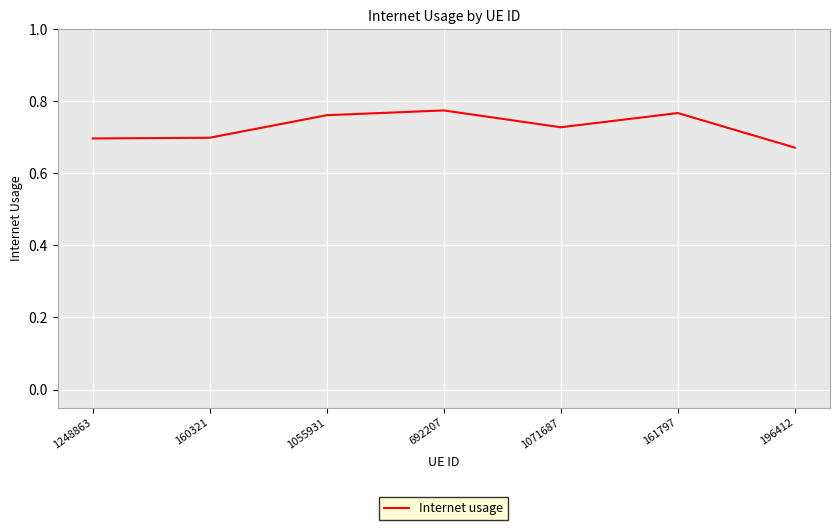

Which has a higher value, 160321 or 1055931?

1055931